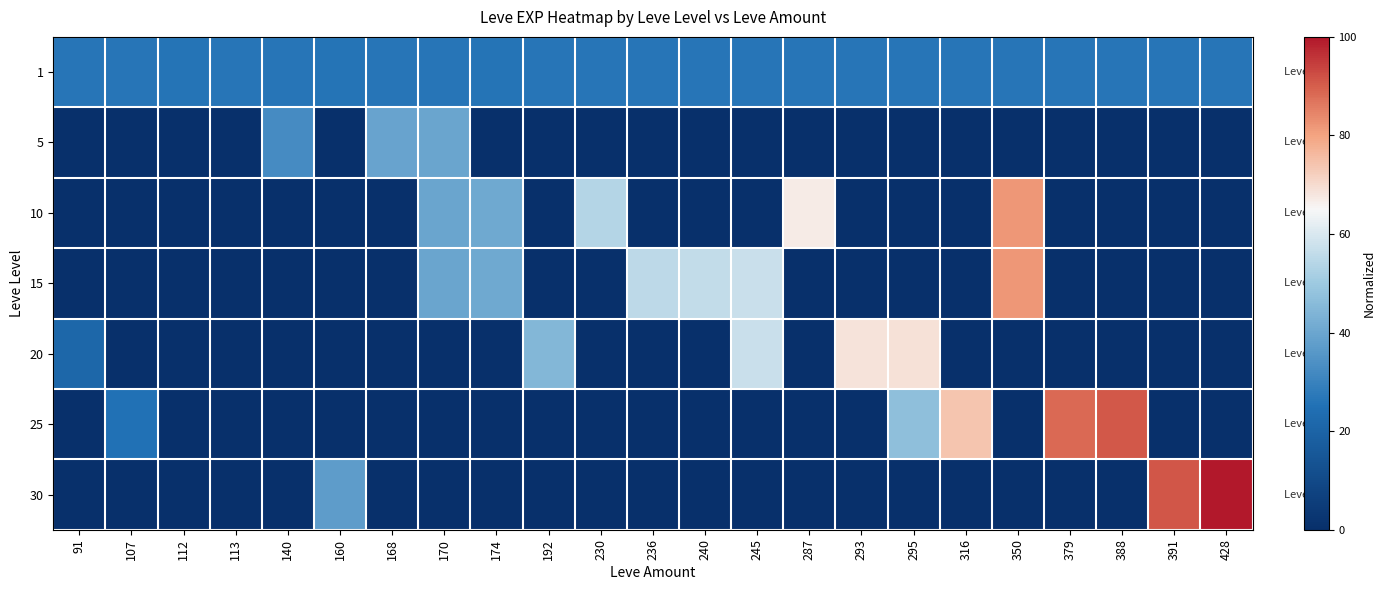

Which series has the largest total across all categories?

1